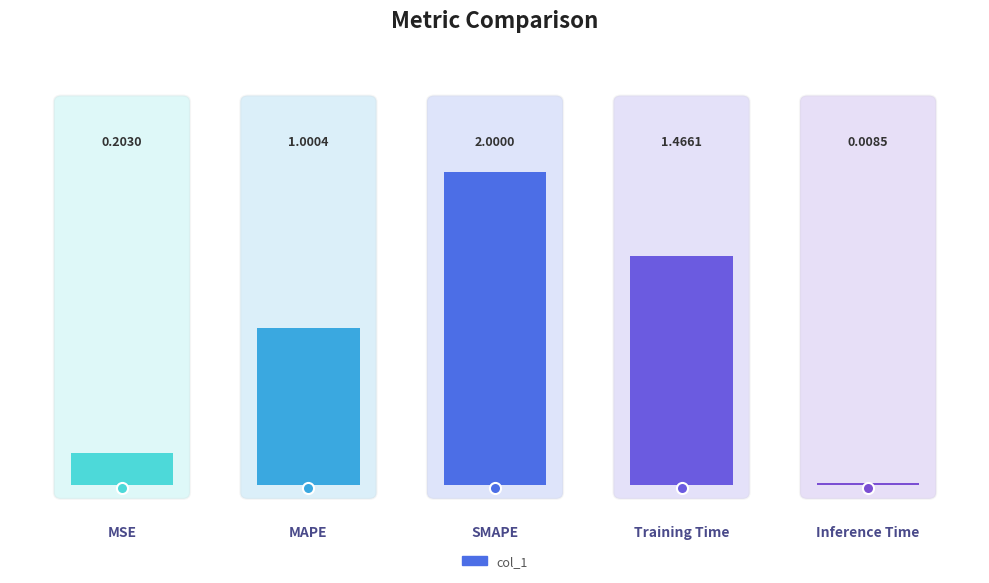

Where does the data first go above 1?

MAPE